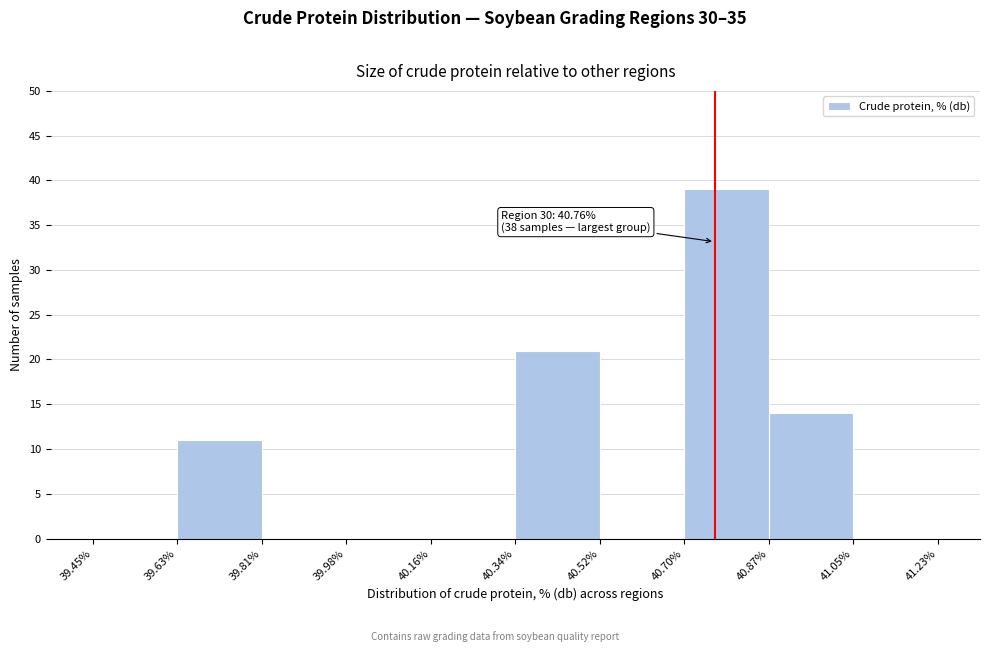

Which range on the x-axis has the tallest bar?

40.70% to 40.87%